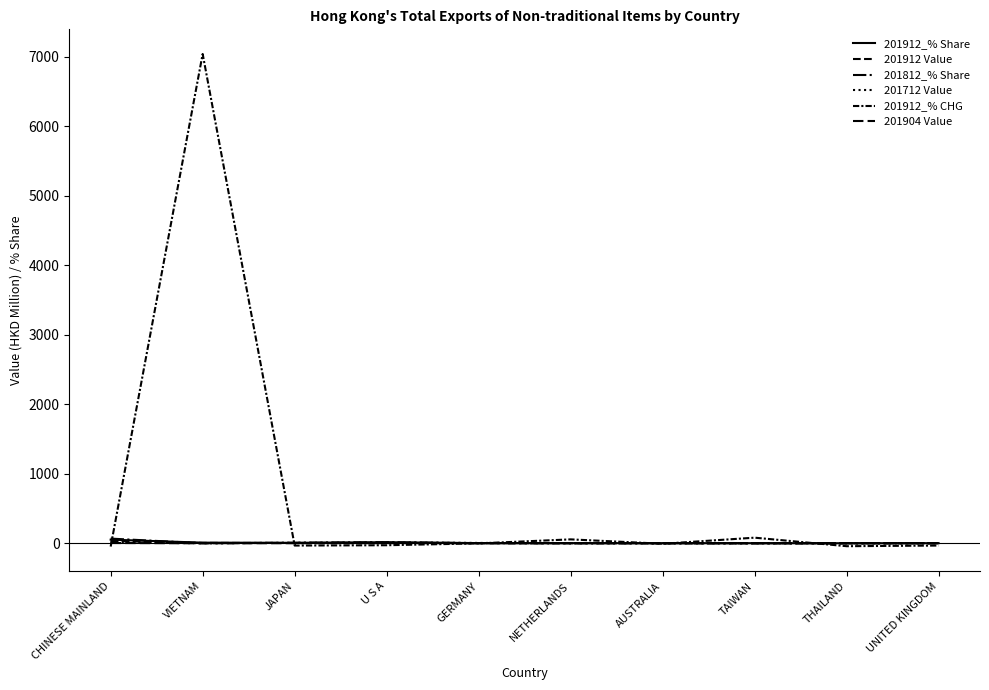

Reading left to right, extract all data points from this chart.

201912_% Share: 52.2	8.9	6.7	15.2	2.6	2.1	1.4	1.4	0.6	1.5
201912 Value: 31.5	5.4	4.1	9.2	1.6	1.3	0.8	0.8	0.4	0.9
201812_% Share: 67.2	0.1	6.8	14.3	1.8	0.9	1.0	0.5	0.7	1.5
201712 Value: 13.6	0.0	6.7	10.0	5.0	0.9	0.8	0.2	0.2	1.3
201912_% CHG: -47.4	7041.0	-32.8	-28.2	-1.6	56.2	-7.0	80.6	-42.1	-32.9
201904 Value: 3.9	0.1	1.2	1.9	0.2	0.3	0.1	0.3	0.2	0.2